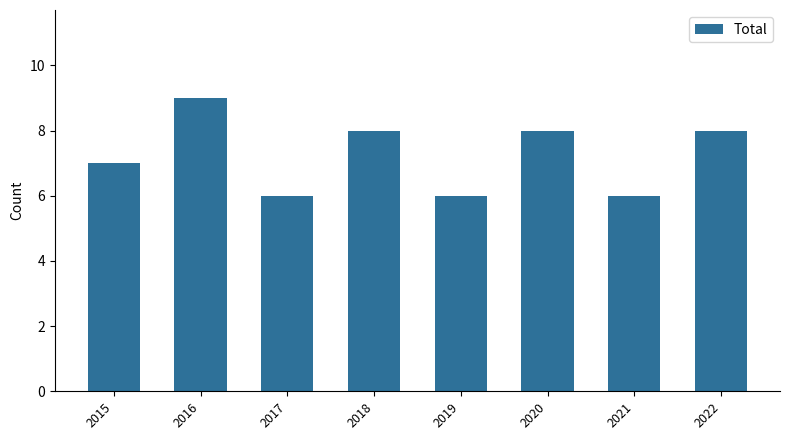

Reading right to left, transcribe all the data shown in this chart.

2022=8	2021=6	2020=8	2019=6	2018=8	2017=6	2016=9	2015=7